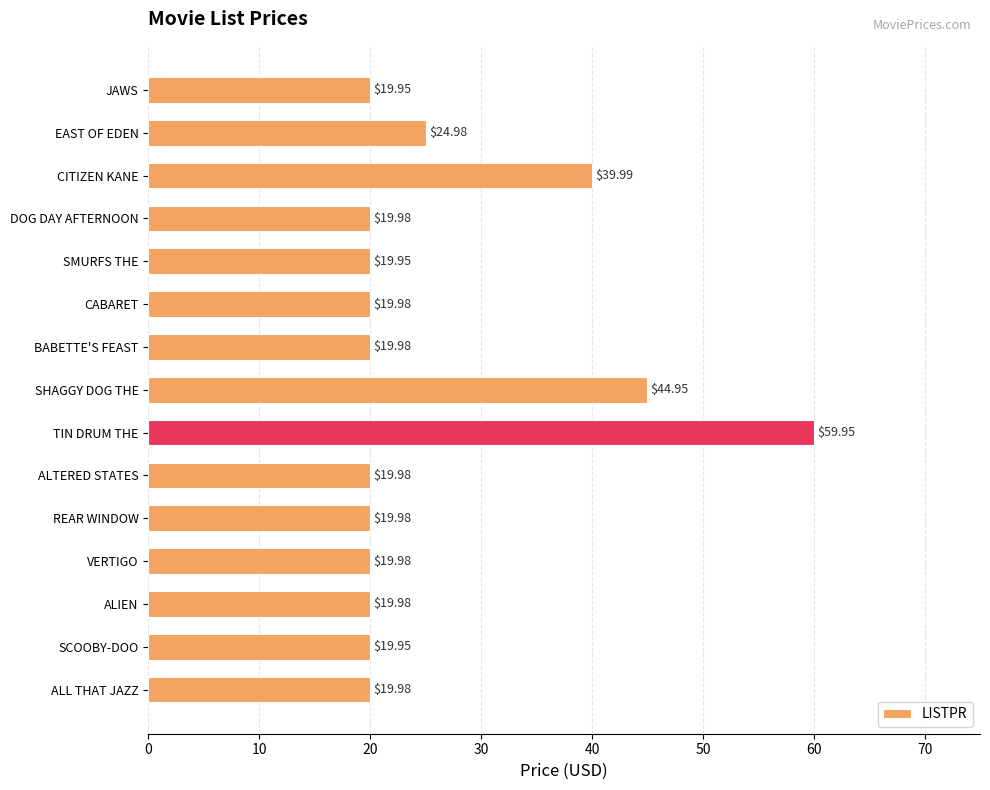

How many bars are there in total?

15